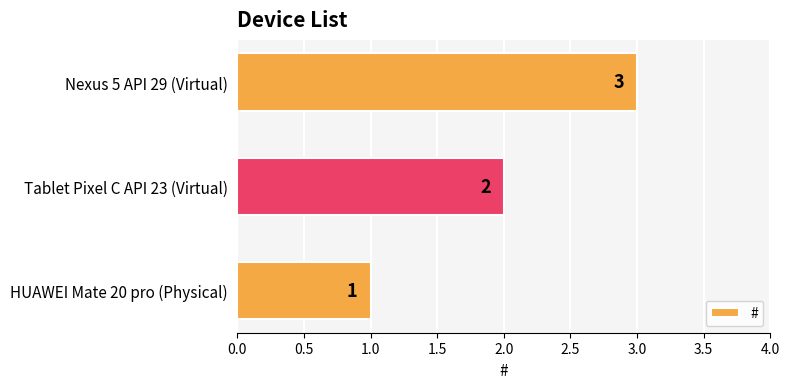

The chart shows a value of 5 at Nexus 5 API 29 (Virtual). True or false?

False